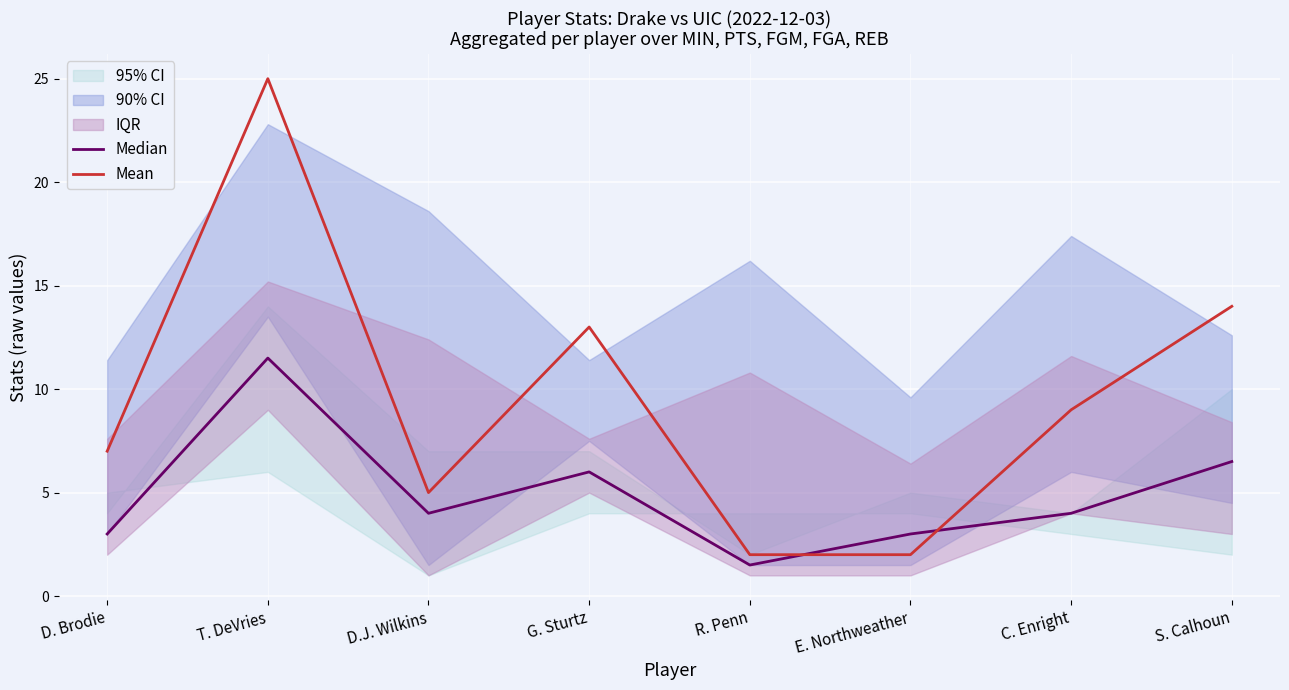

At which category is the sum across all series the highest?

T. DeVries